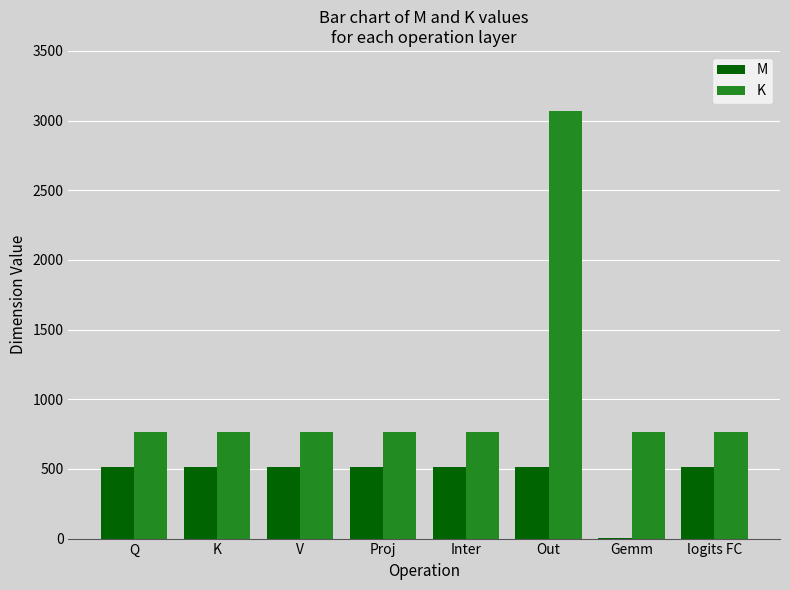

Reading left to right, transcribe all the data shown in this chart.

M: Q=512	K=512	V=512	Proj=512	Inter=512	Out=512	Gemm=1	logits FC=512
K: Q=768	K=768	V=768	Proj=768	Inter=768	Out=3072	Gemm=768	logits FC=768